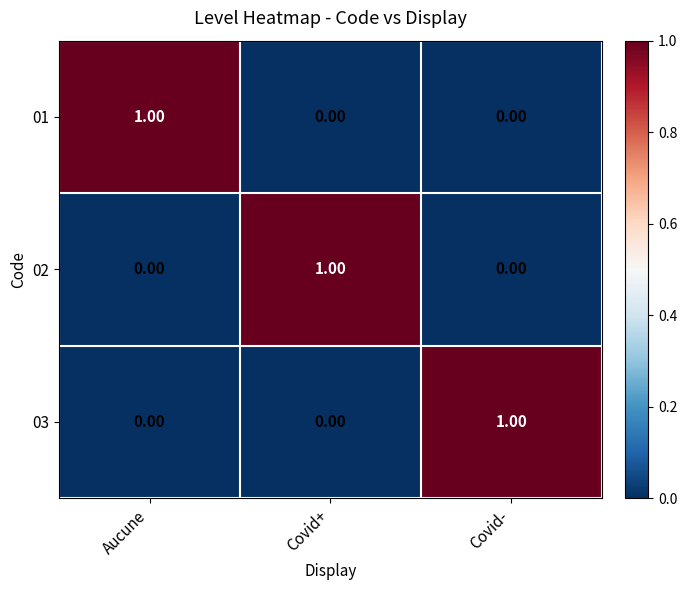

At how many categories does at least one series exceed 0?

3